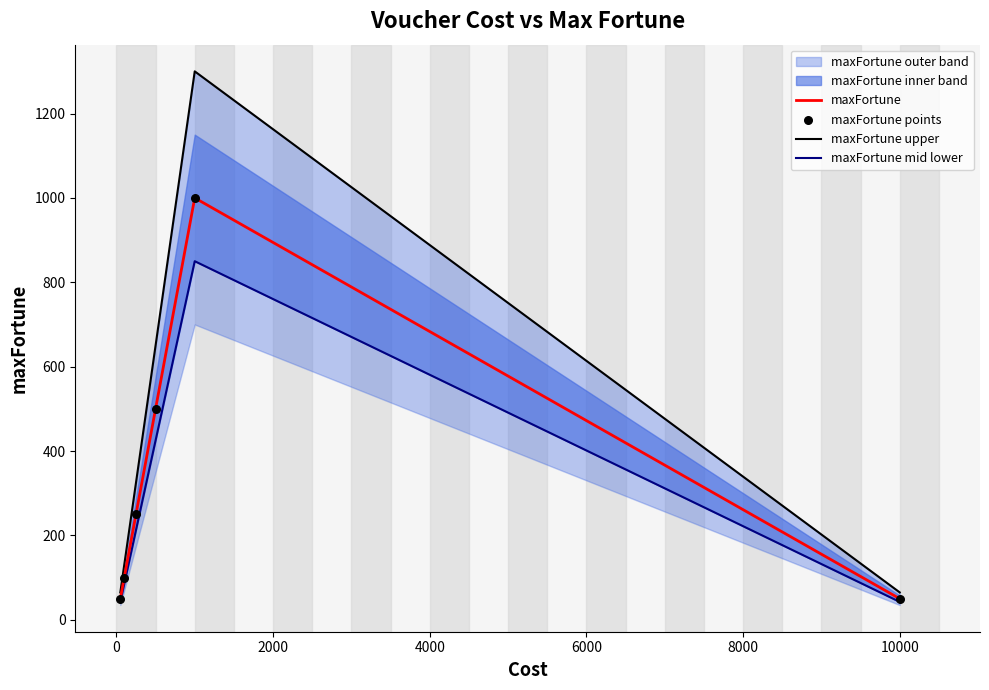

Which series has the largest Y range (max minus min)?

maxFortune upper